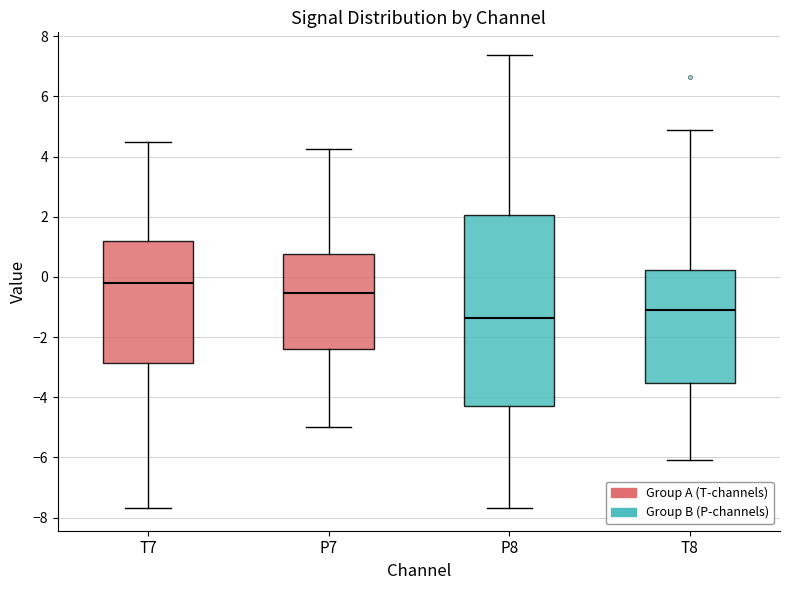

Reading left to right, read every box against the y-axis: the position of its median line, the range the box covers, and the ends of its whiskers. The values are not printed on the chart, so give them approximately, as read against the axis.

T7: median -0.2, box -2.8 to 1.2, whiskers -7.6 to 4.4
P7: median -0.6, box -2.4 to 0.8, whiskers -5.0 to 4.2
P8: median -1.4, box -4.4 to 2.0, whiskers -7.6 to 7.4
T8: median -1.0, box -3.6 to 0.2, whiskers -6.0 to 4.8